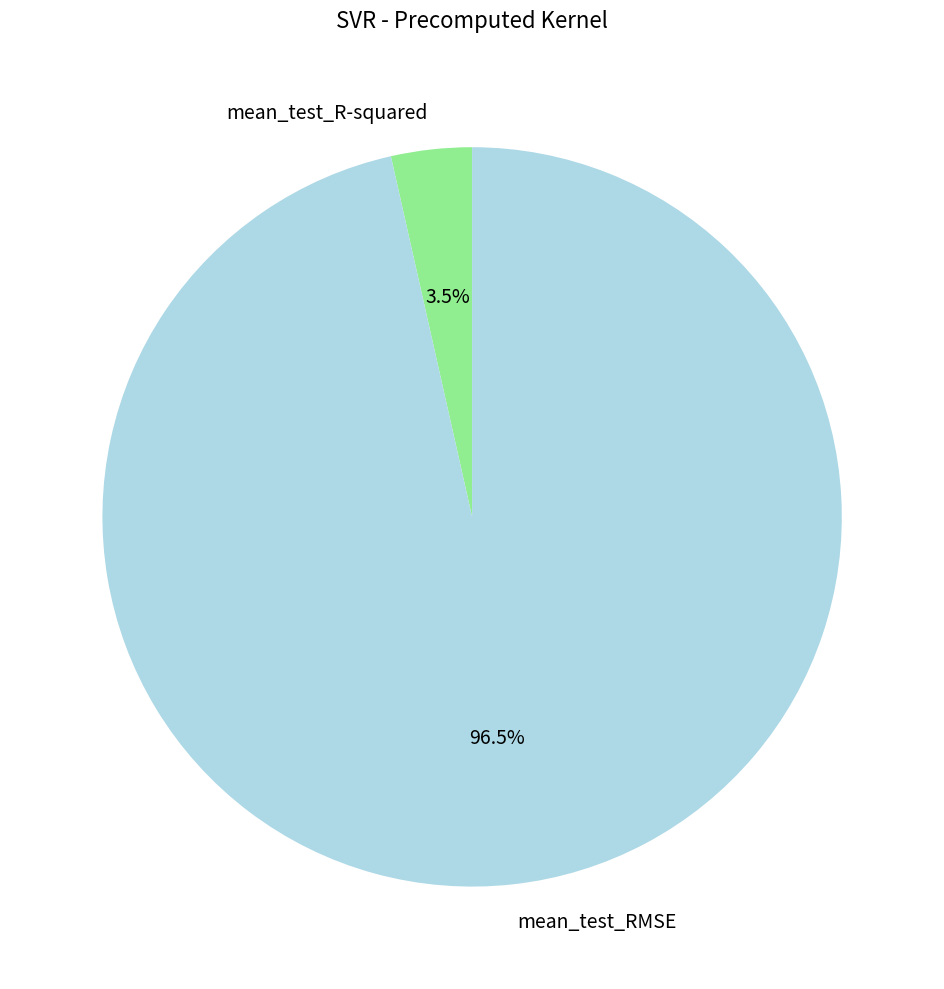

Which category has the biggest portion of the pie?

mean_test_RMSE